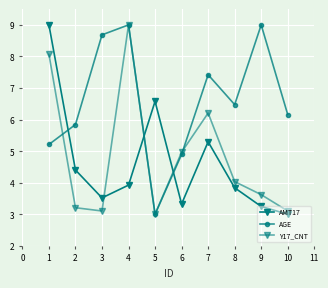

How many values in the AMT17 series exceed 3?

9